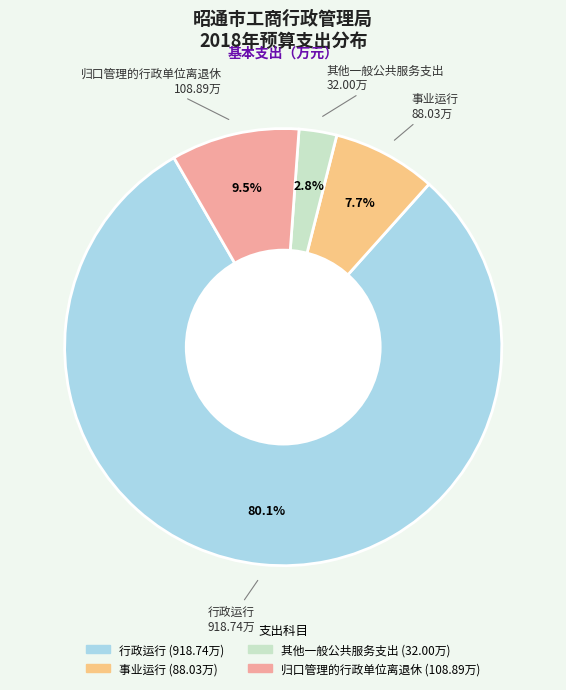

Rank the categories by value from lowest to highest.

其他一般公共服务支出, 事业运行, 归口管理的行政单位离退休, 行政运行